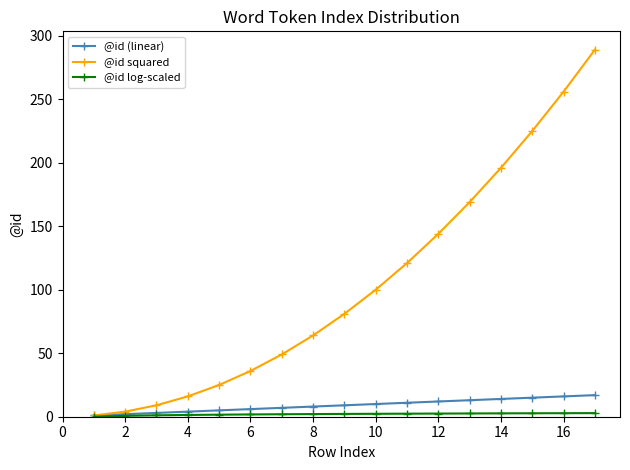

Which series has the largest total across all categories?

@id squared